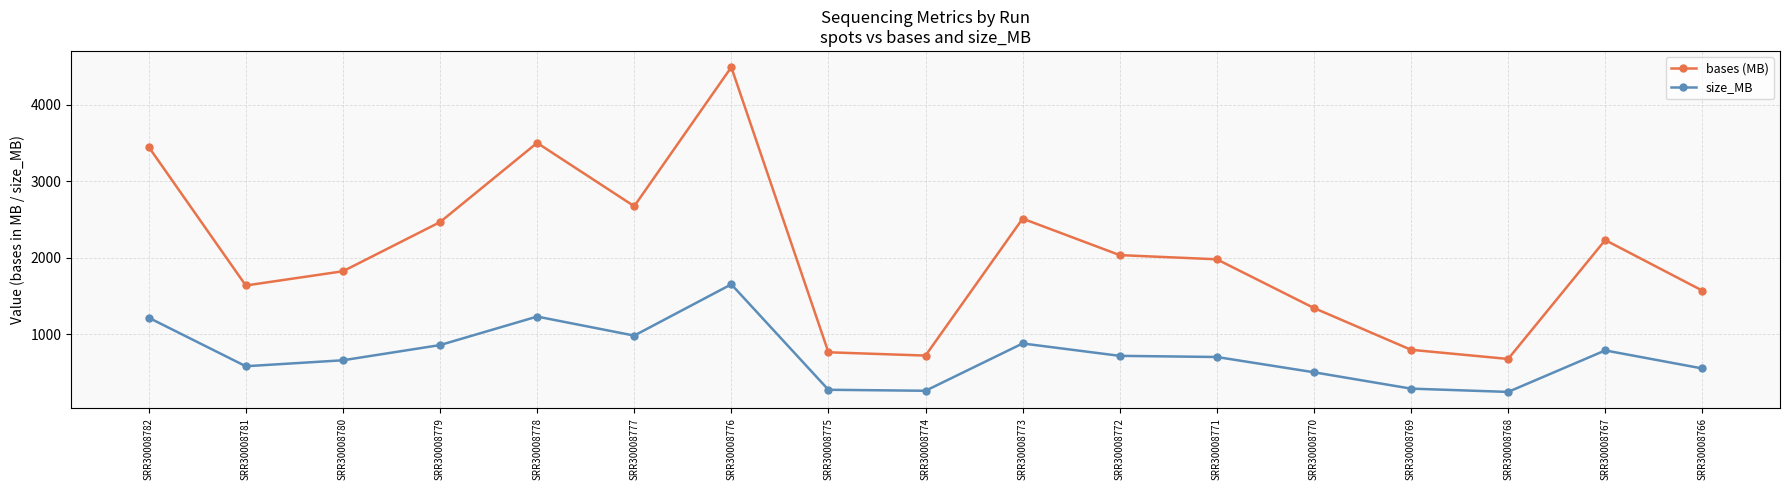

What is the value of the bases (MB) point at the 11th from the left?

2034.2